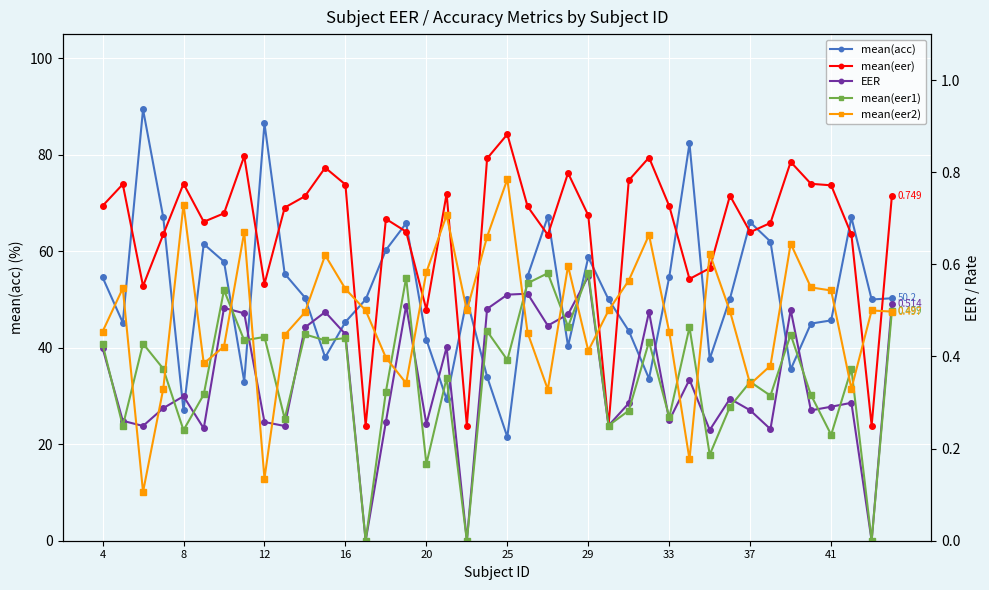

Which series has the largest range (max minus min)?

mean(acc)